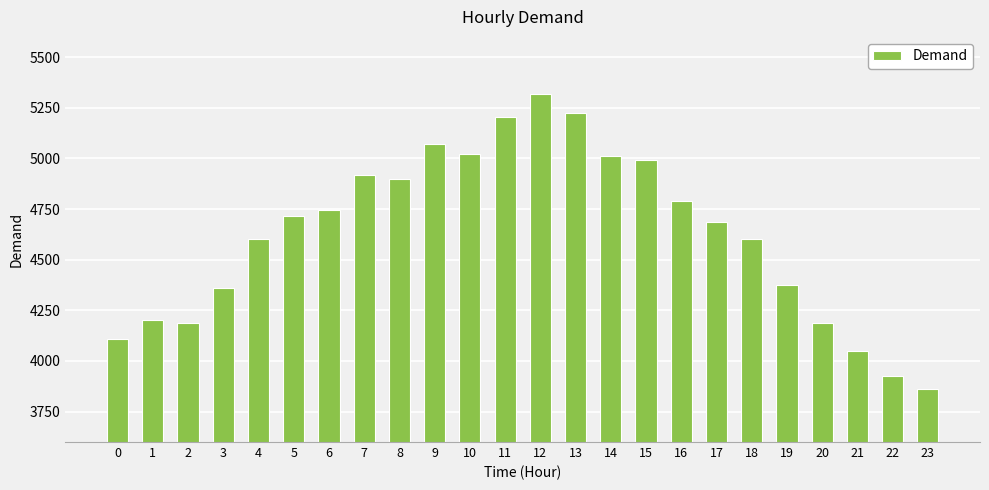

Is it true that the value at 2 is 1836?

False